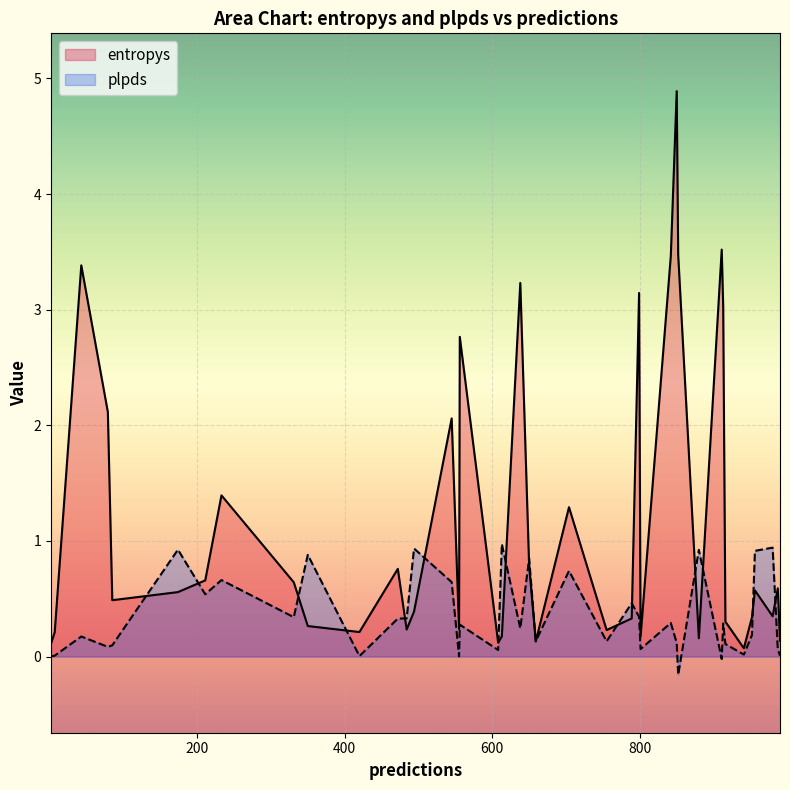

The plpds series shows 0.0 at 14. True or false?

False